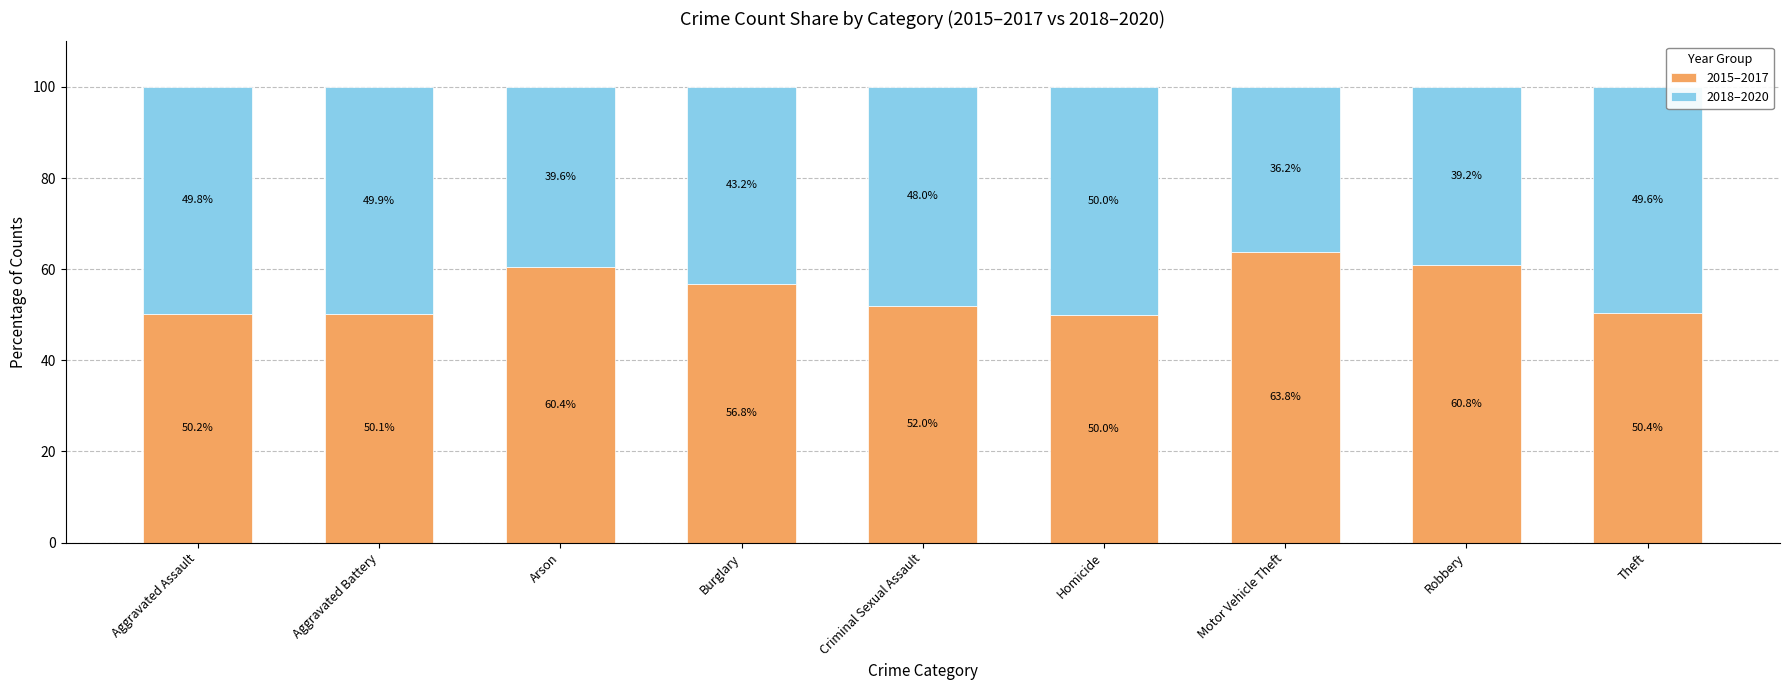

What are all the series names shown in the legend?

2015–2017, 2018–2020